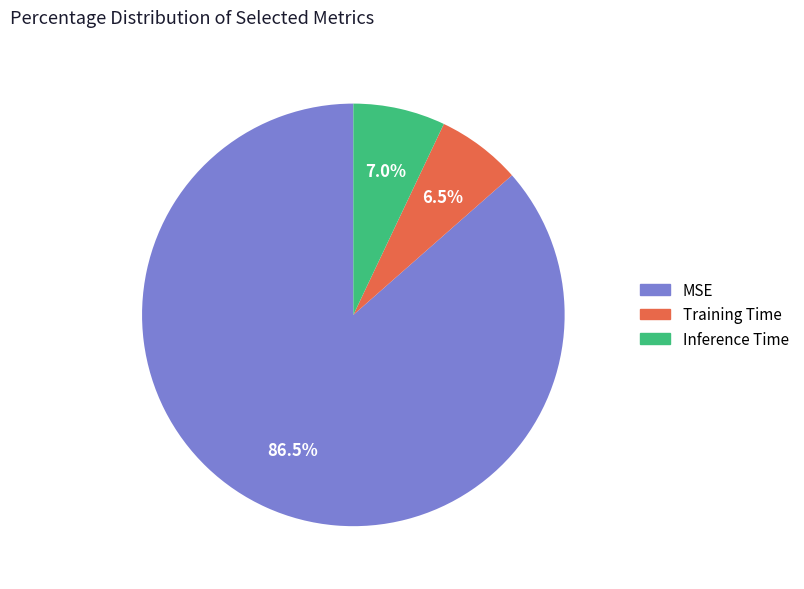

What percentage do Inference Time and Training Time together represent?

13.5%